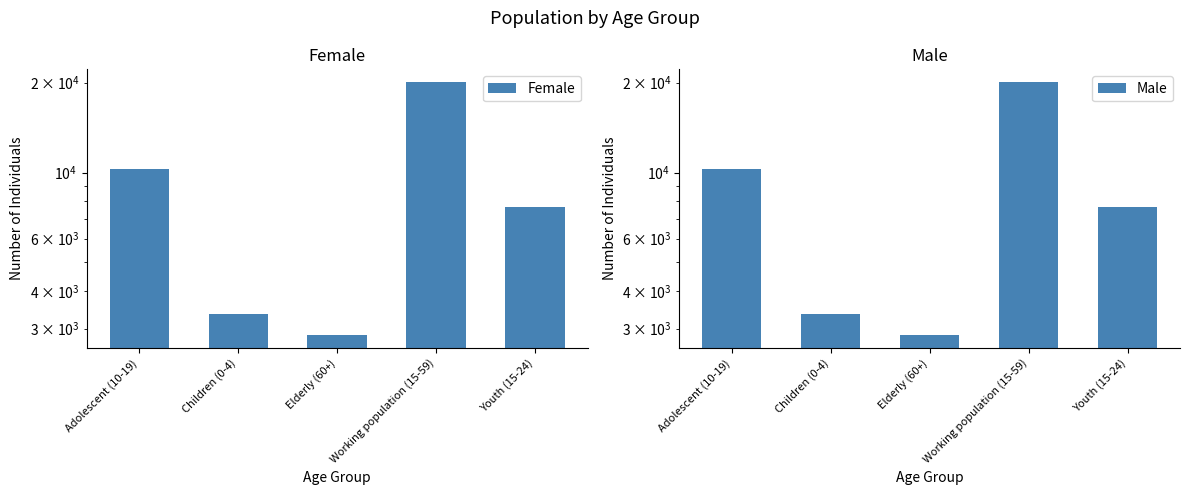

How many data points in Male are less than 7665?

2